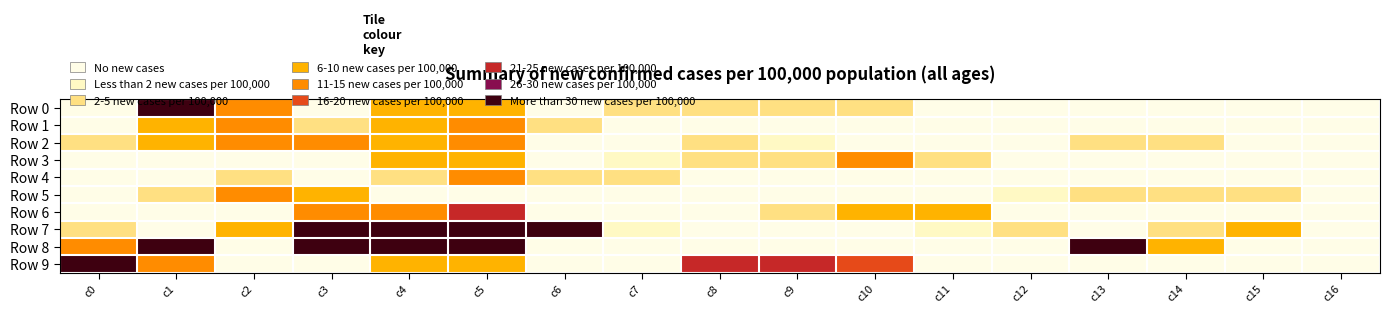

At how many categories does at least one series exceed 28?

7